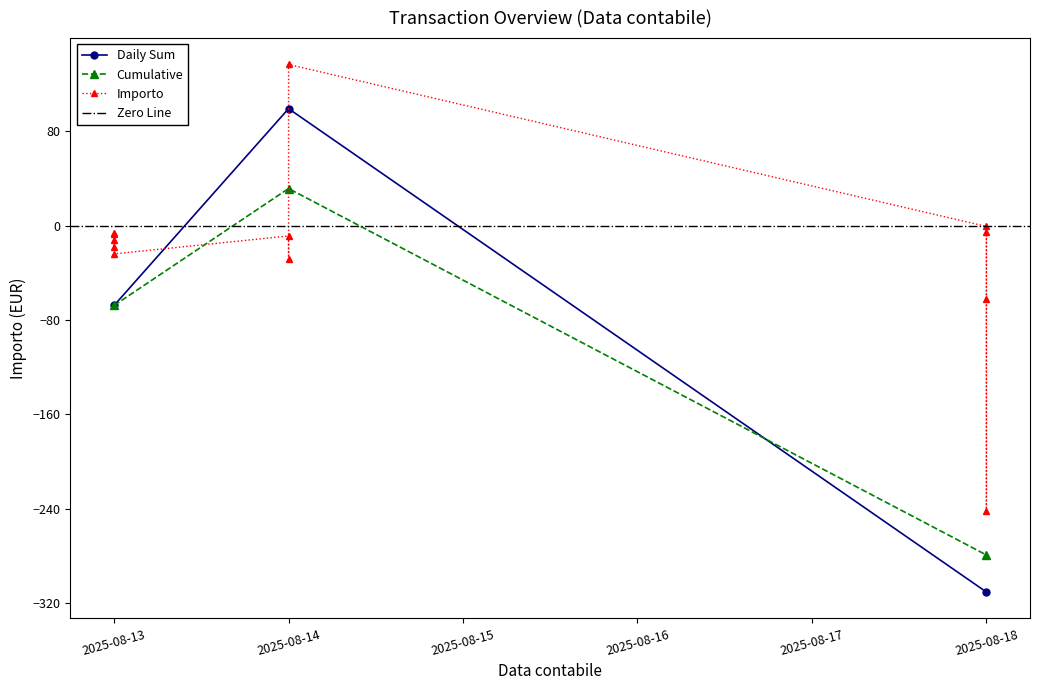

What is the sum of all values?

-279.1